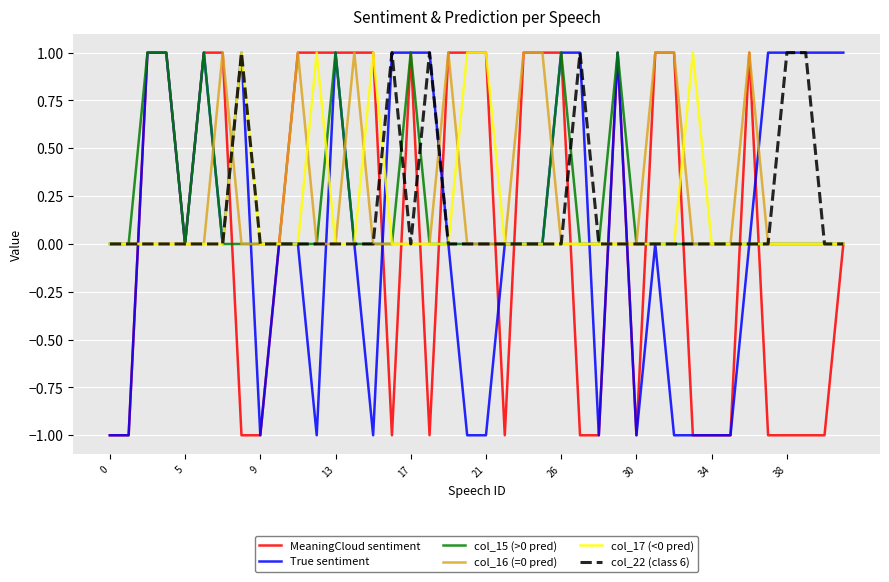

Count the col_16 (=0 pred) values in the range 0 to 1.

40